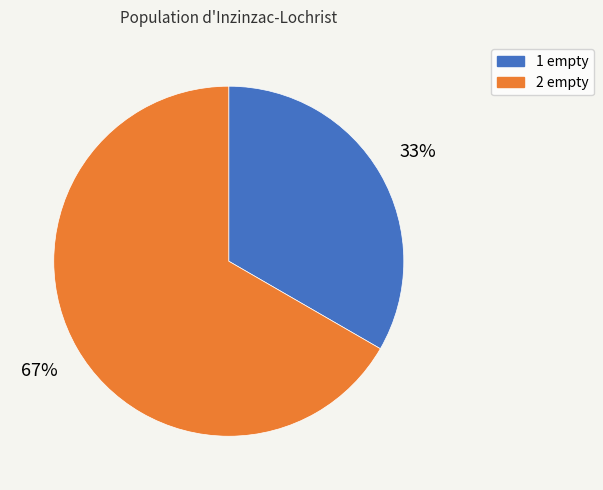

Rank the categories by value from highest to lowest.

2 empty, 1 empty